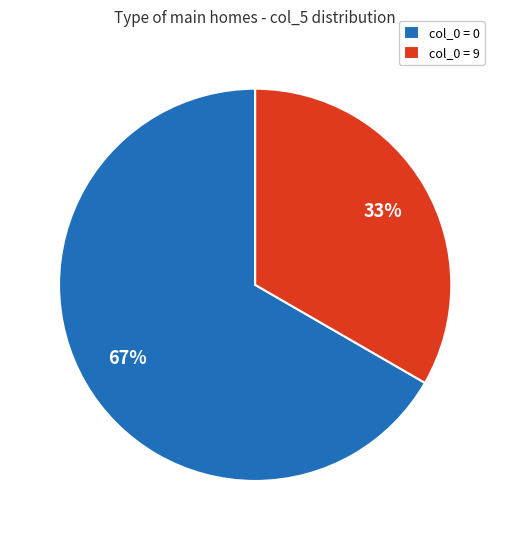

Which has a higher value, col_0 = 9 or col_0 = 0?

col_0 = 0